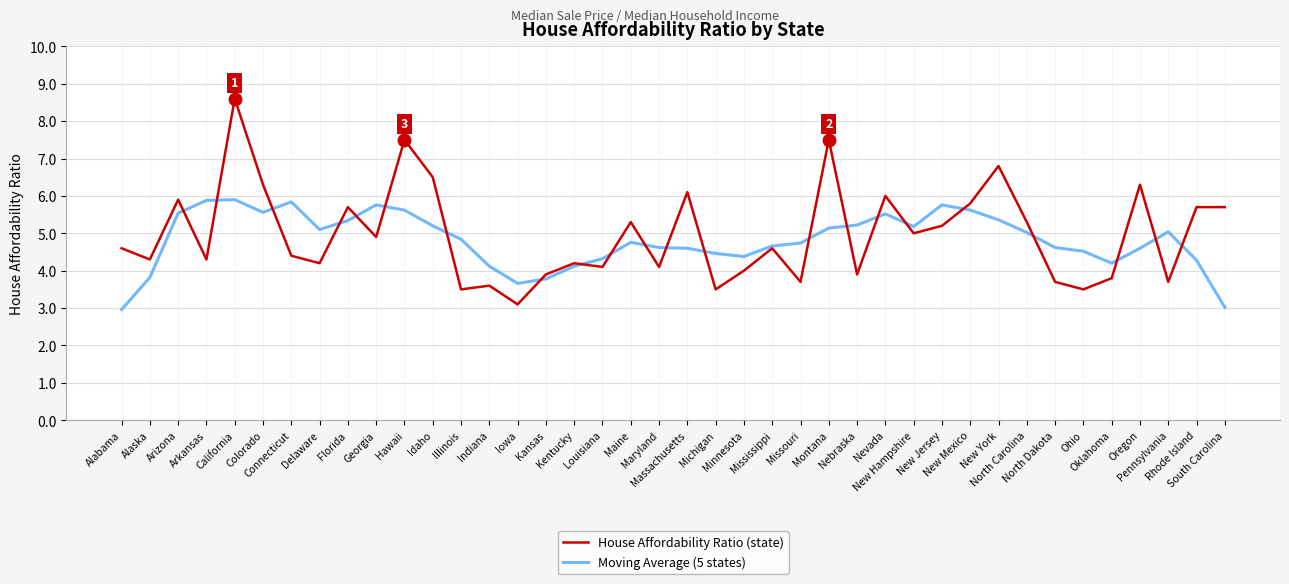

What is the difference between the maximum and second lowest values in the Moving Average (5 states) series?

2.9